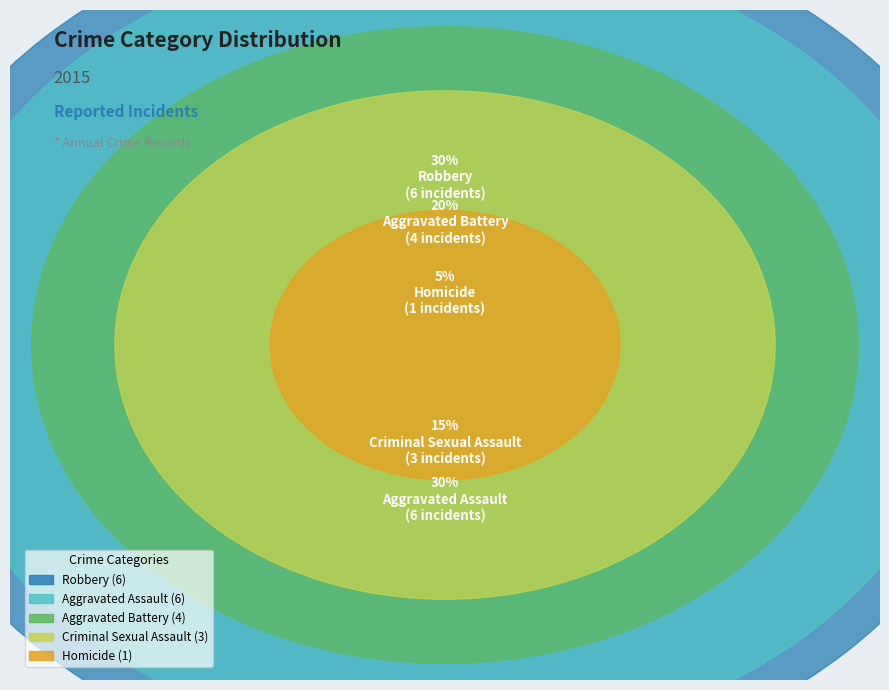

What percentage is NOT represented by Aggravated Battery?

80.0%